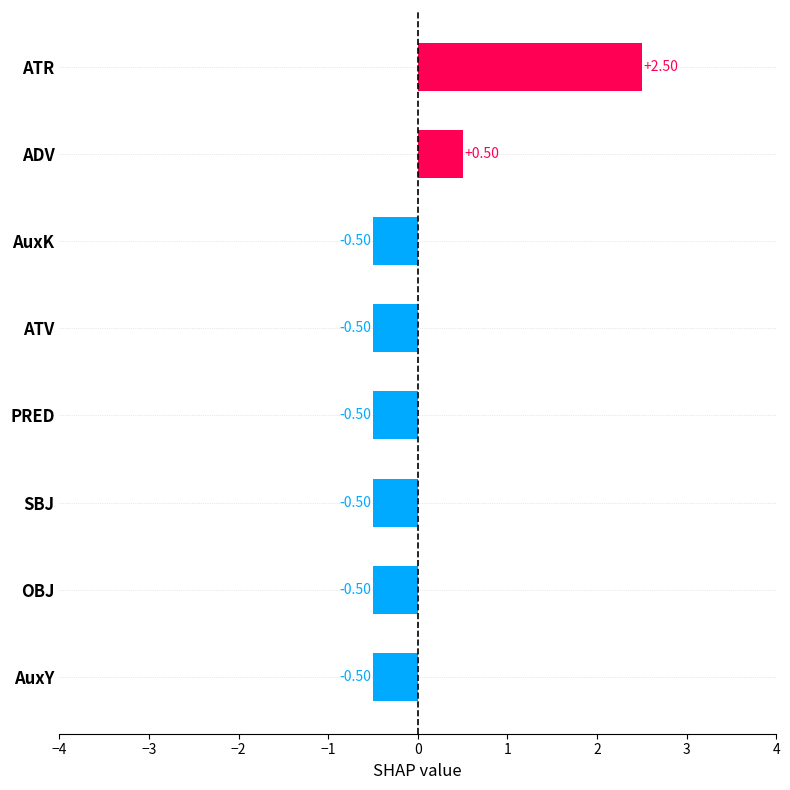

Which category has the highest value across all series?

ATR